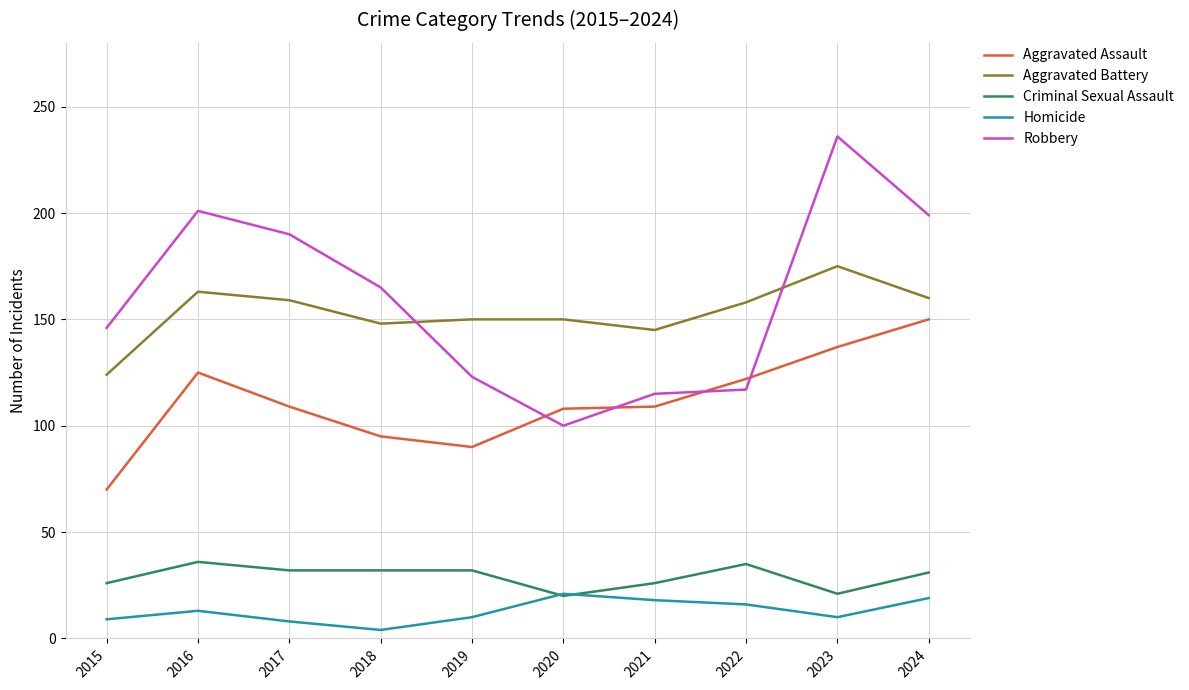

What is the spread (max minus min) of values at 2024?

180